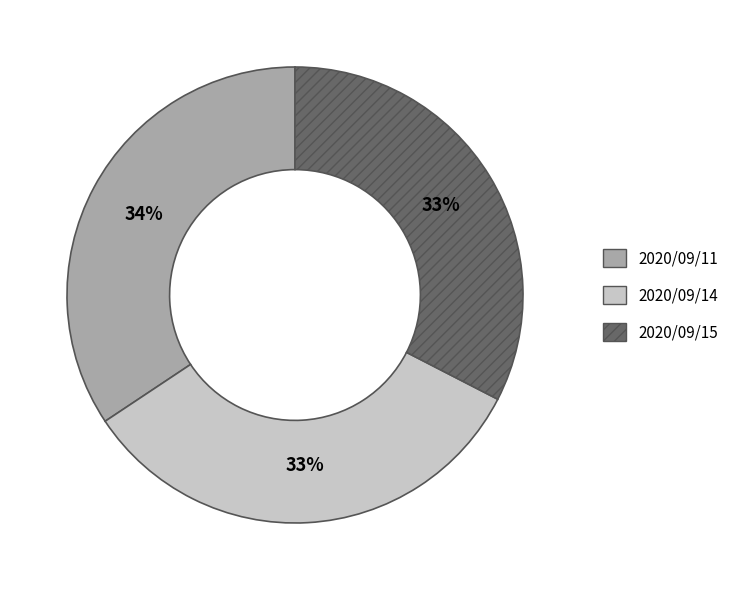

What is the ratio of the value at 2020/09/11 to the value at 2020/09/14?

1.0